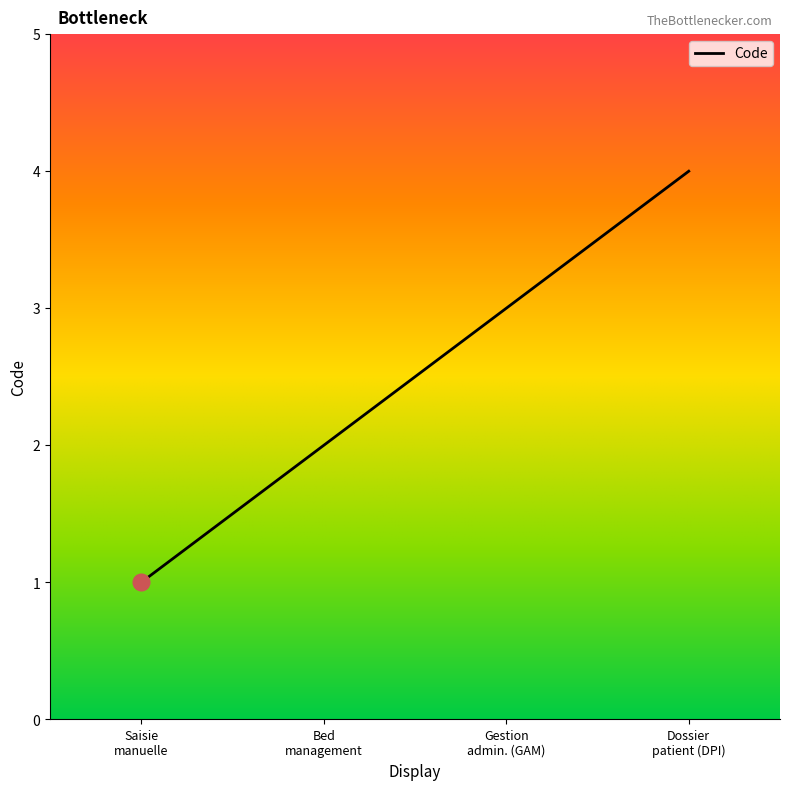

Count the number of categories in the chart.

4